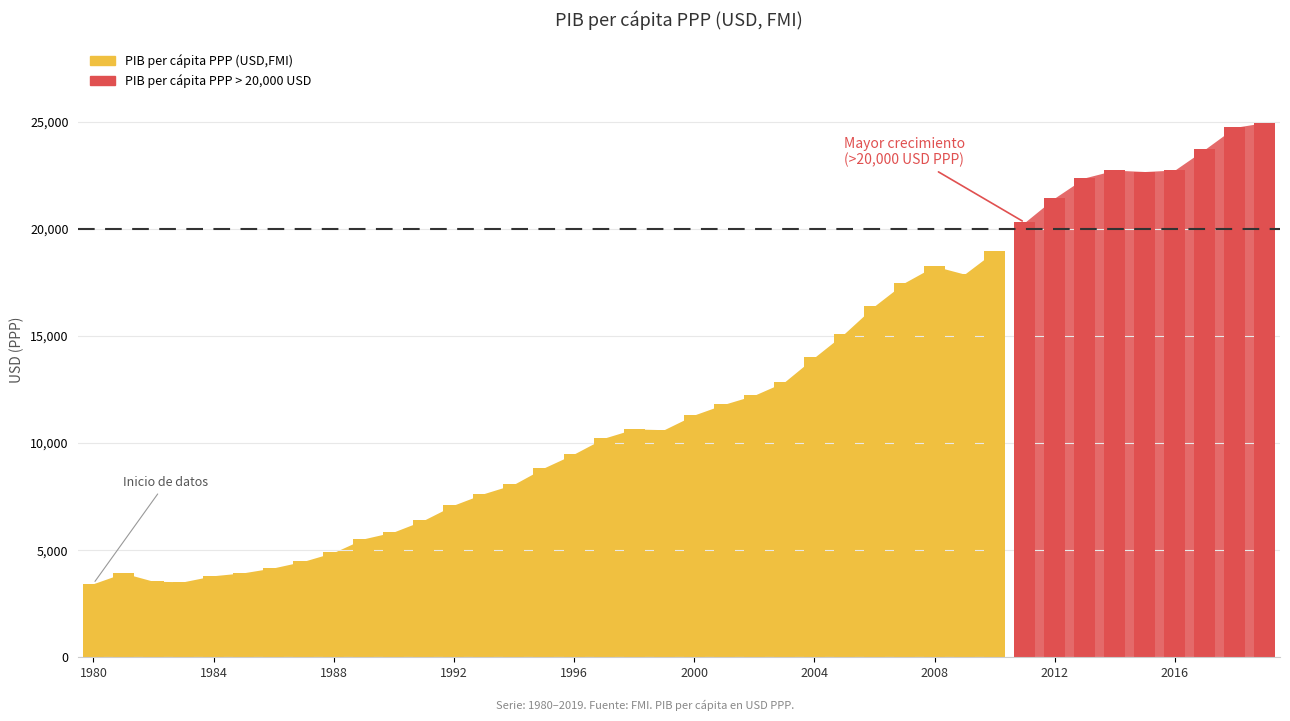

Is it true that the value at 2009 is 4903?

False